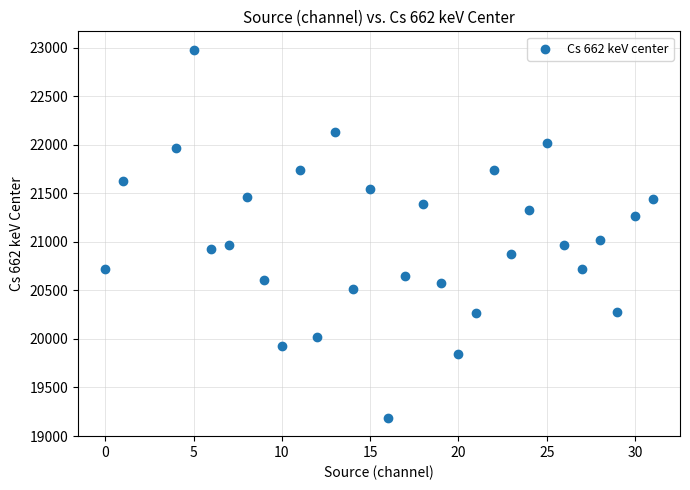

What Y value in the scatter plot is closest to 21083?

21023.7